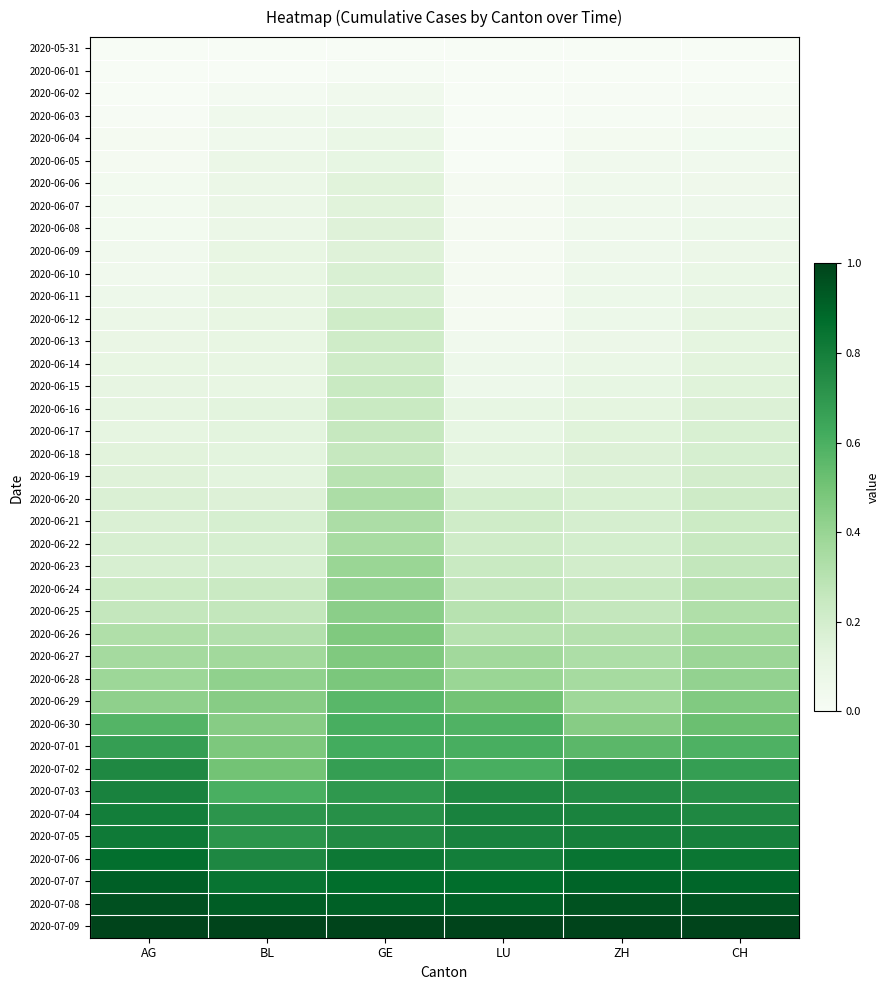

Count the number of categories in the chart.

6